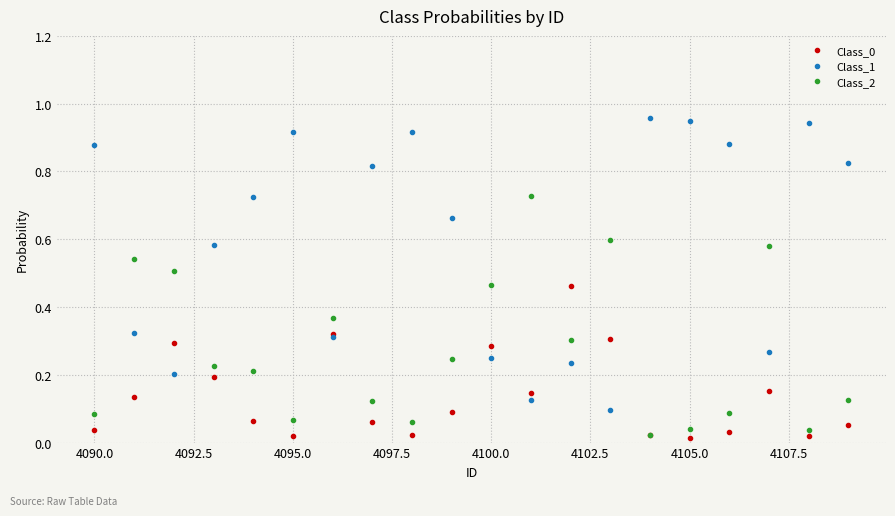

Which series has the largest total across all categories?

Class_1